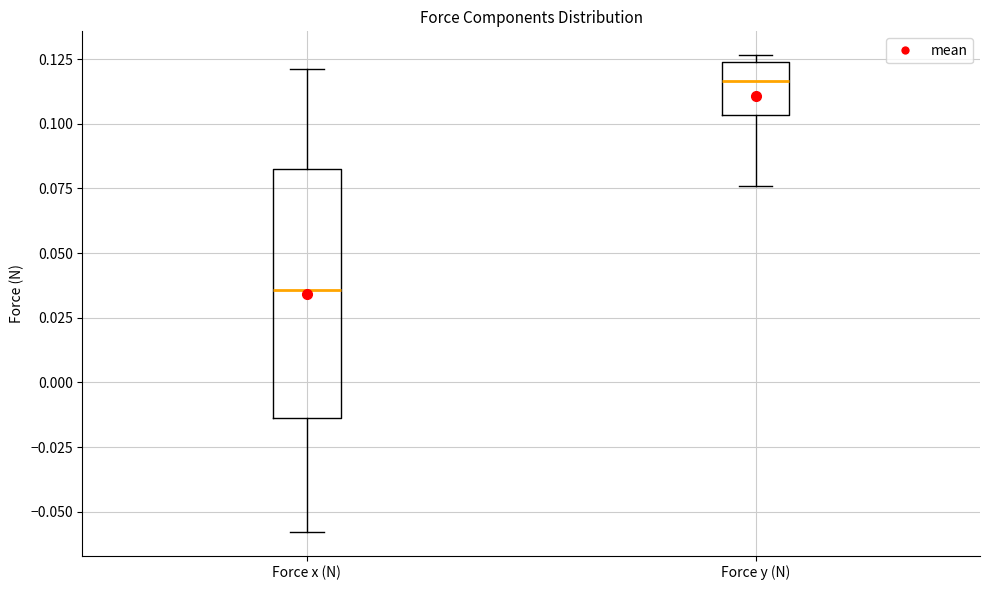

Reading left to right, transcribe this box plot: for each box, give where its median line is, the range the box spans, and where its two whiskers end, as read against the y-axis. The values are not printed on the chart, so give them approximately, as read against the axis.

Force x (N): median 0.035, box -0.015 to 0.085, whiskers -0.060 to 0.120
Force y (N): median 0.115, box 0.105 to 0.125, whiskers 0.075 to 0.125 (just above the box's upper edge)